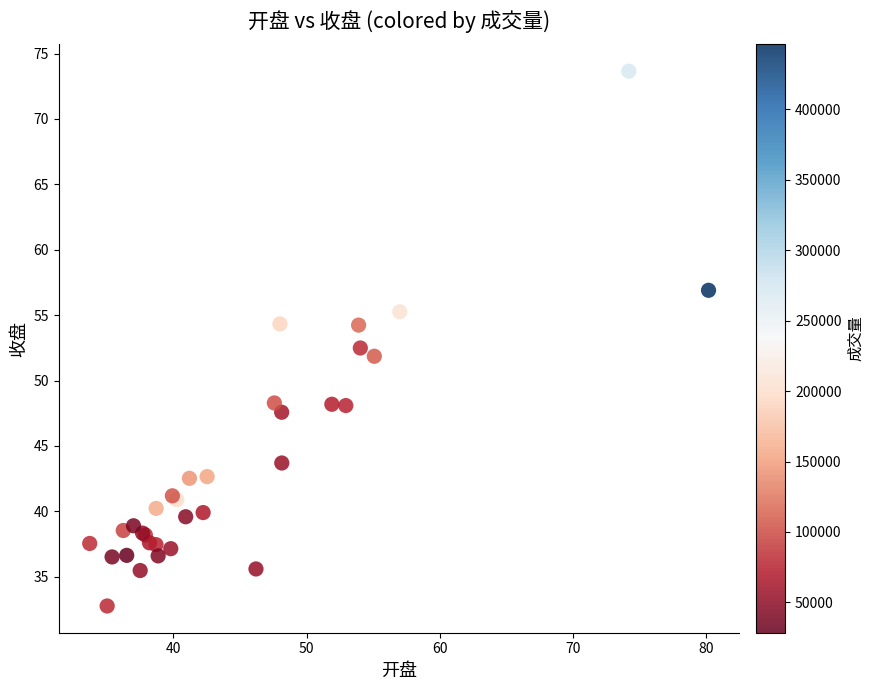

What Y value in the scatter plot is closest to 53?

52.5